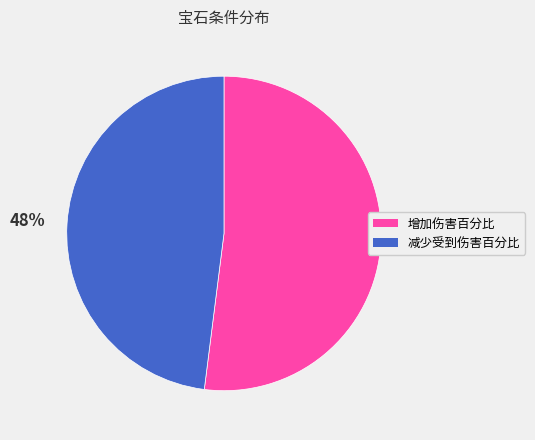

True or false: 增加伤害百分比 accounts for 61% of the total.

False